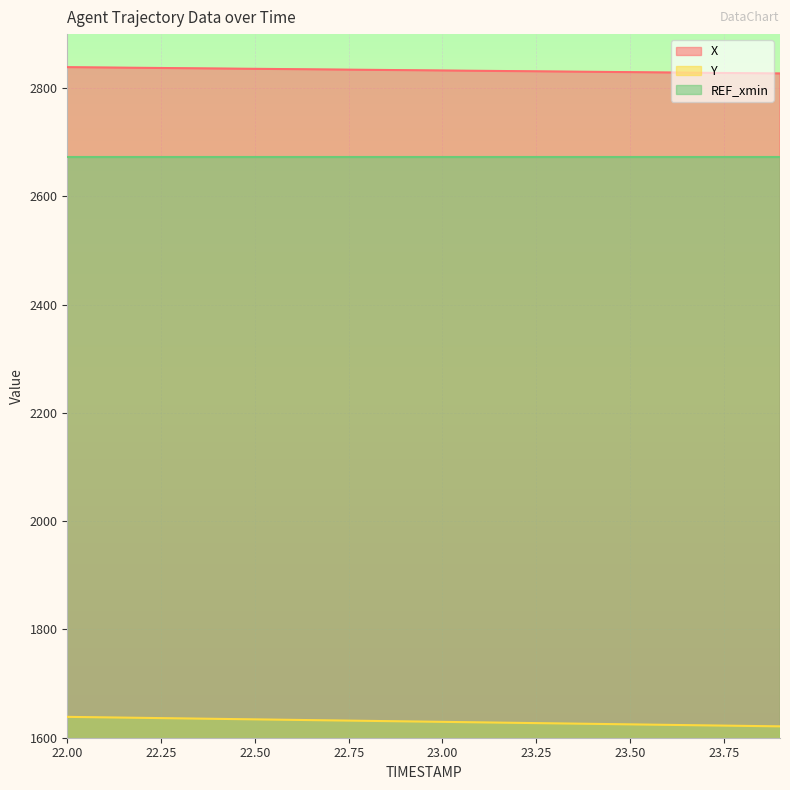

At which label does Y reach its minimum?

23.9